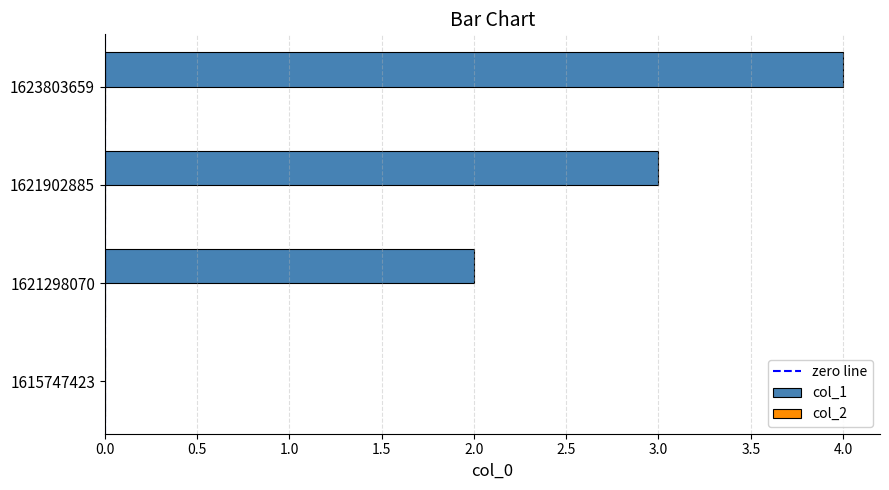

The chart shows a value of 3 at 1621298070. True or false?

False